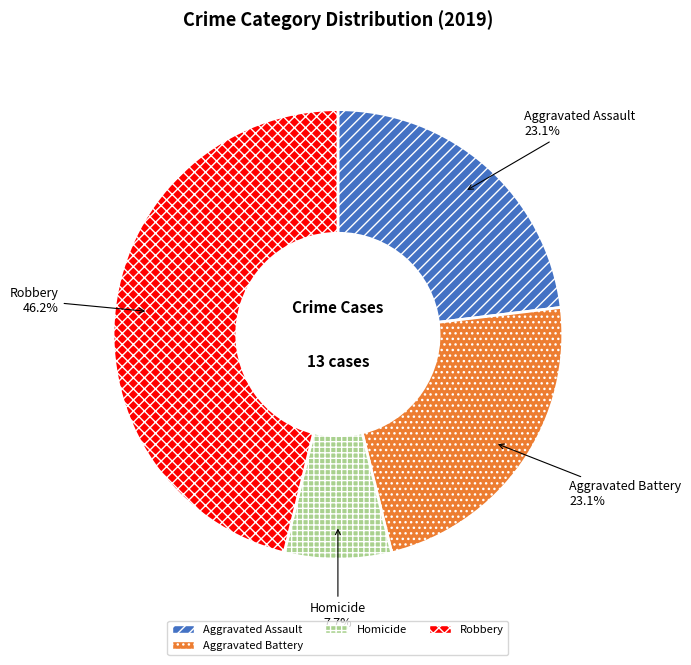

What percentage do Aggravated Battery and Aggravated Assault together represent?

46.2%